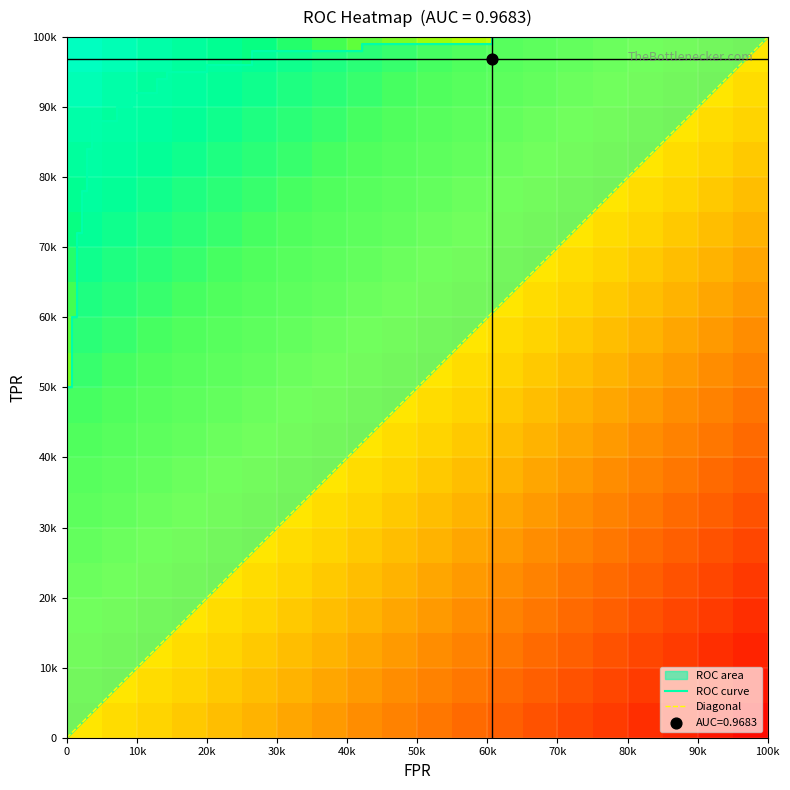

Reading right to left, list all the values displayed in this chart.

fpr: 1.0	0.6	0.6	0.4	0.4	0.3	0.3	0.2	0.2	0.1	0.1	0.1	0.1	0.1	0.1	0.1	0.1	0.0	0.0	0.0	0.0	0.0	0.0	0.0	0.0	0.0	0.0	0.0	0.0	0.0	0.0	0.0
tpr: 1.0	1.0	1.0	1.0	1.0	1.0	1.0	1.0	0.9	0.9	0.9	0.9	0.9	0.9	0.9	0.9	0.9	0.9	0.8	0.8	0.8	0.8	0.7	0.7	0.6	0.6	0.5	0.5	0.1	0.1	0.1	0.0
roc_auc: 1.0	1.0	1.0	1.0	1.0	1.0	1.0	1.0	1.0	1.0	1.0	1.0	1.0	1.0	1.0	1.0	1.0	1.0	1.0	1.0	1.0	1.0	1.0	1.0	1.0	1.0	1.0	1.0	1.0	1.0	1.0	1.0